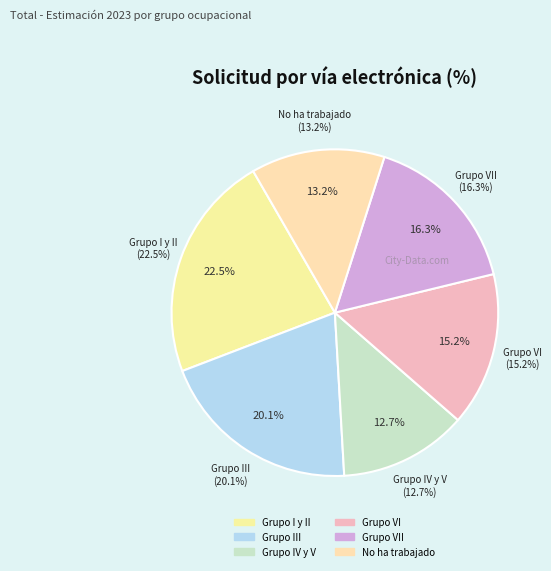

How many segments does this pie chart have?

6